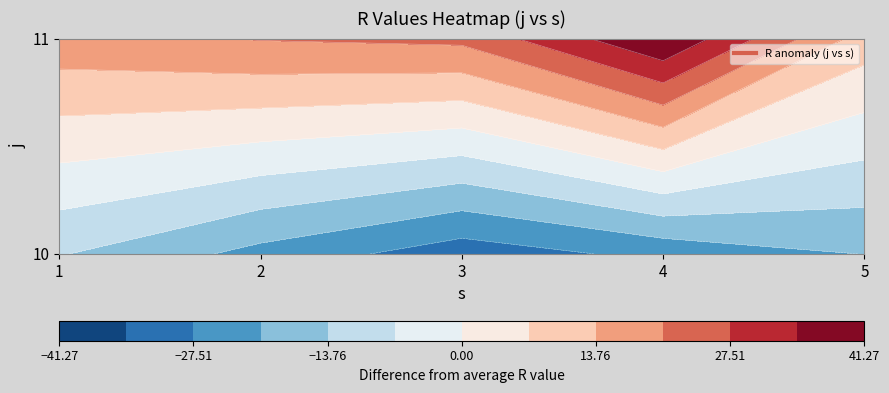

Reading left to right, what are all the values shown in this chart?

10: 222.4	212.9	204.3	210.2	215.2
11: 253.9	256.7	258.0	277.0	246.4